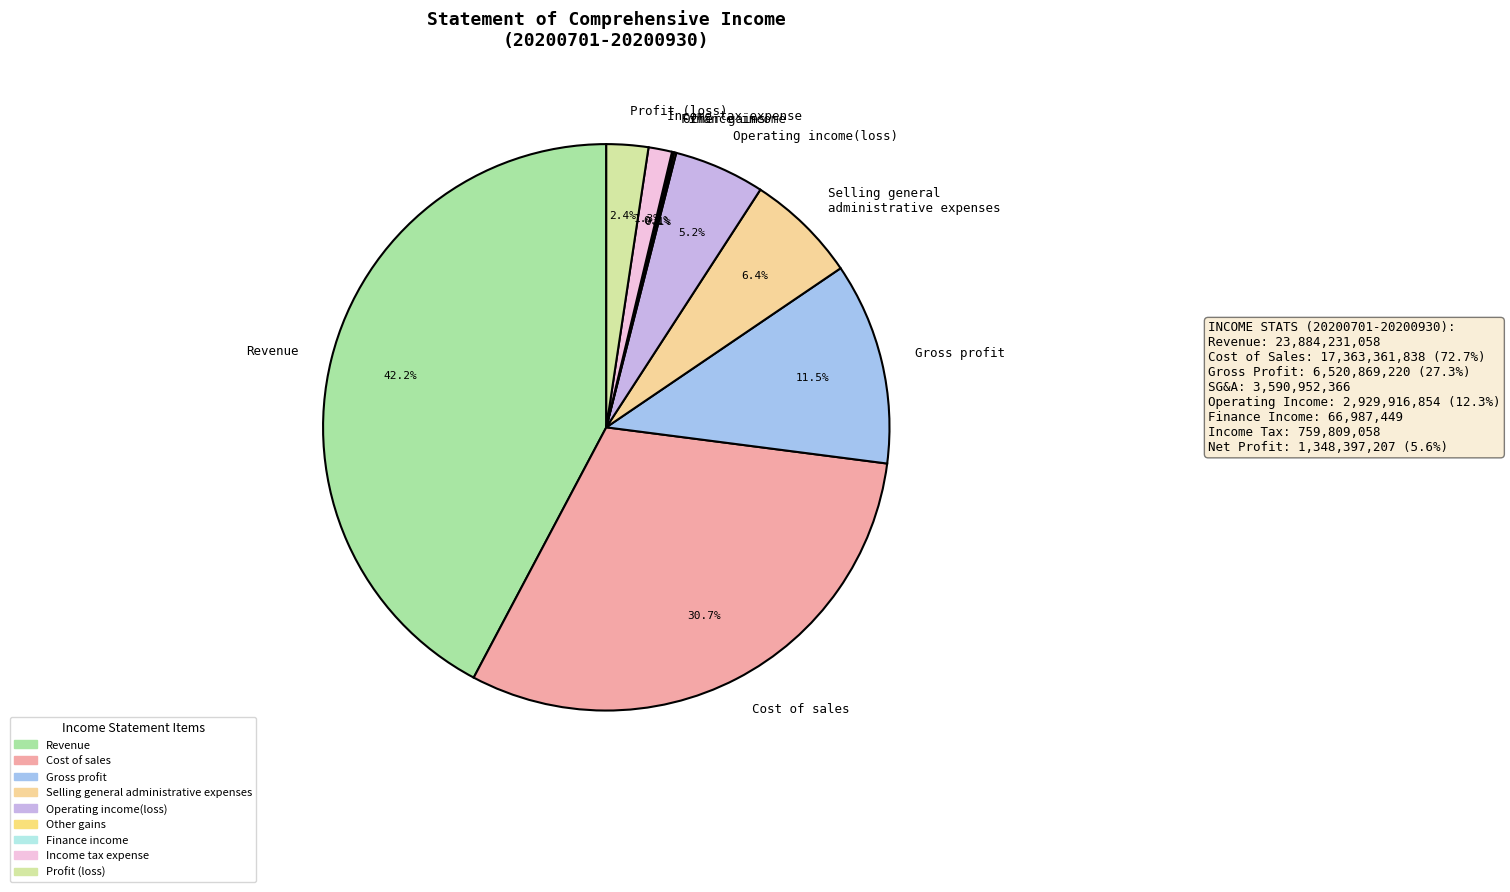

What percentage is the Profit (loss) slice, to the nearest percent?

2%